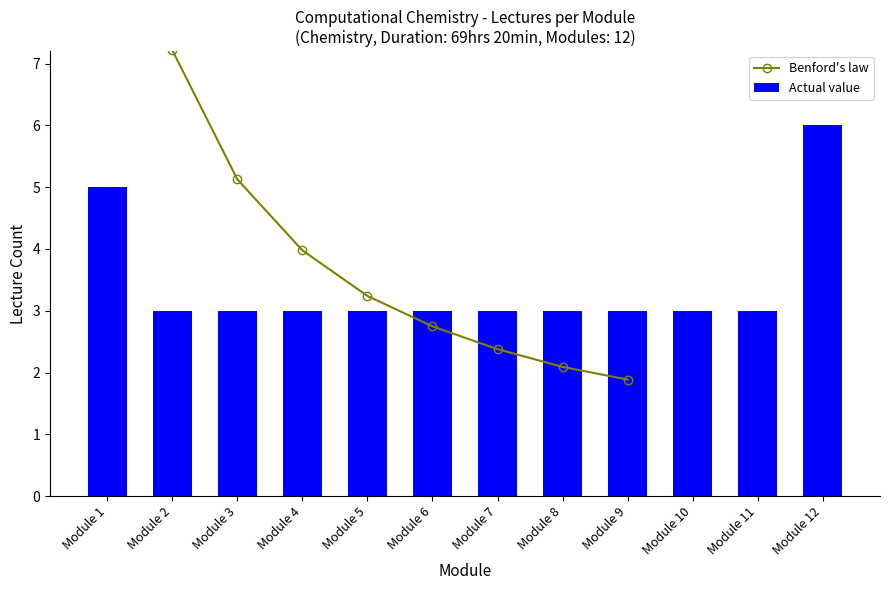

Which label corresponds to the largest value in the chart?

Module 12